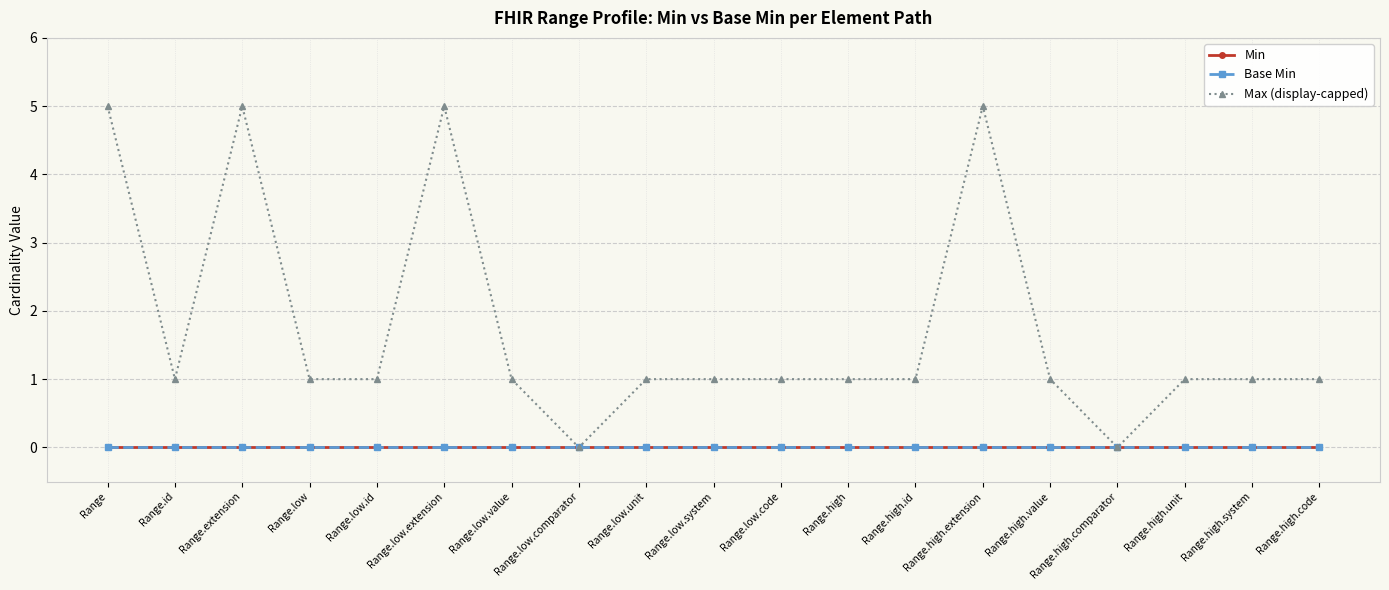

Is it true that Max (display-capped) equals 5 at Range.extension?

True